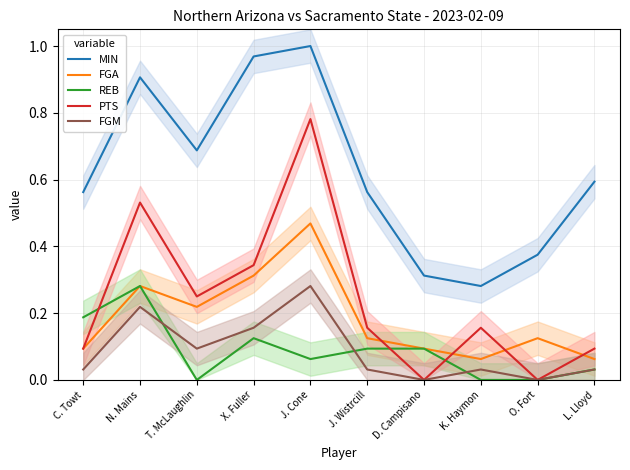

At which category does PTS reach its first local valley?

T. McLaughlin